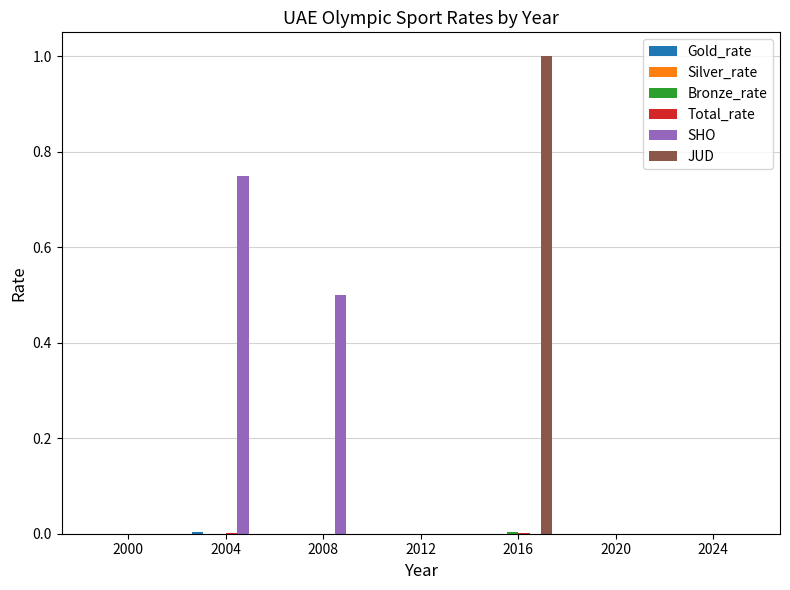

The value of SHO at 2020 is 0.0. True or false?

True